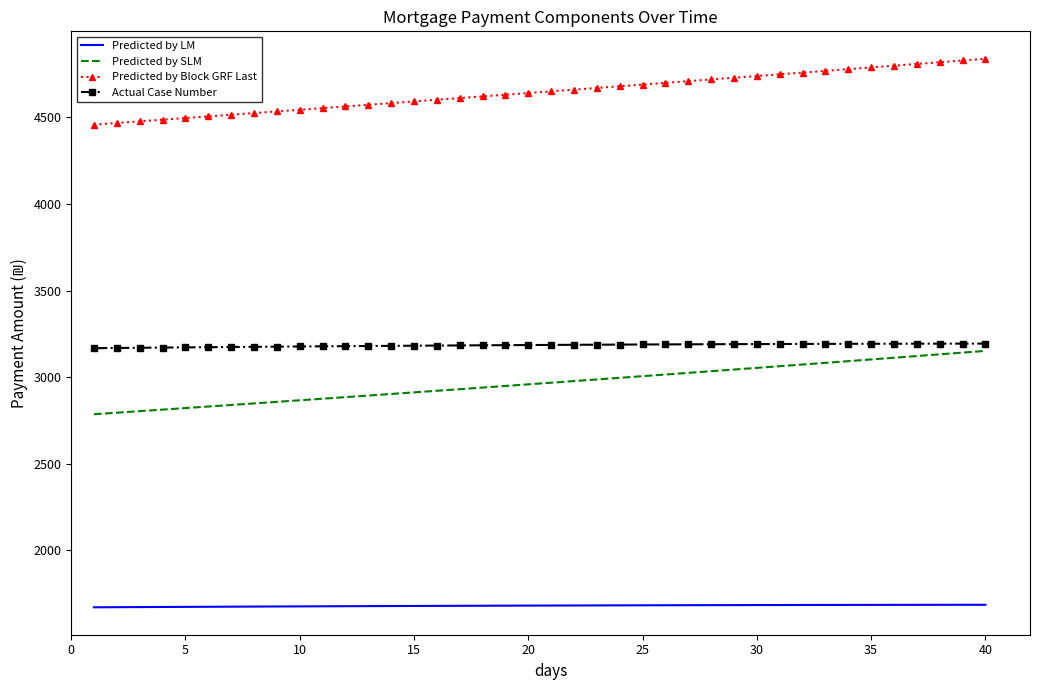

What is the difference between the maximum and minimum values in the Predicted by SLM series?

365.7